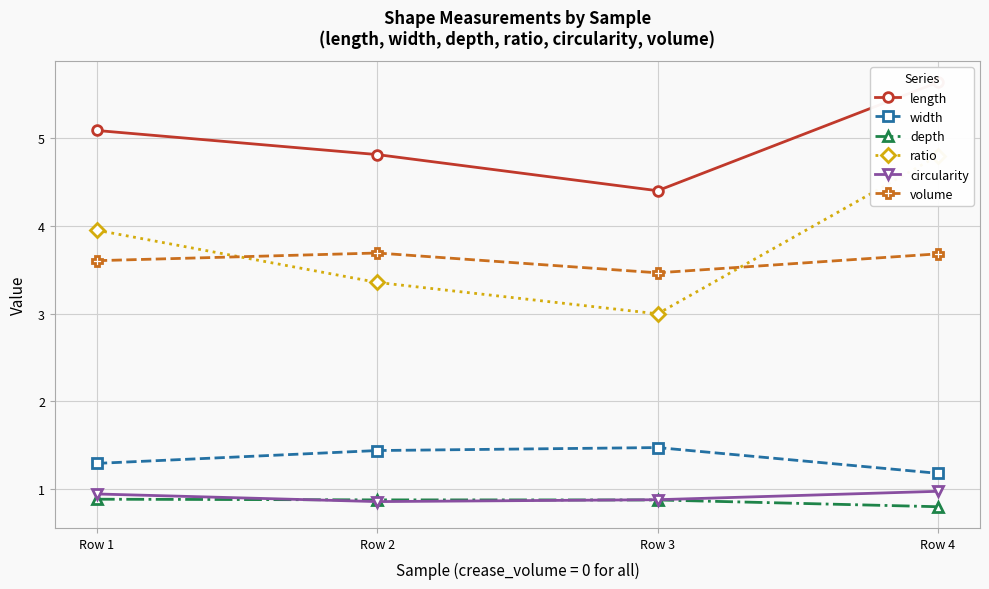

How many values in the length series are below 5?

2